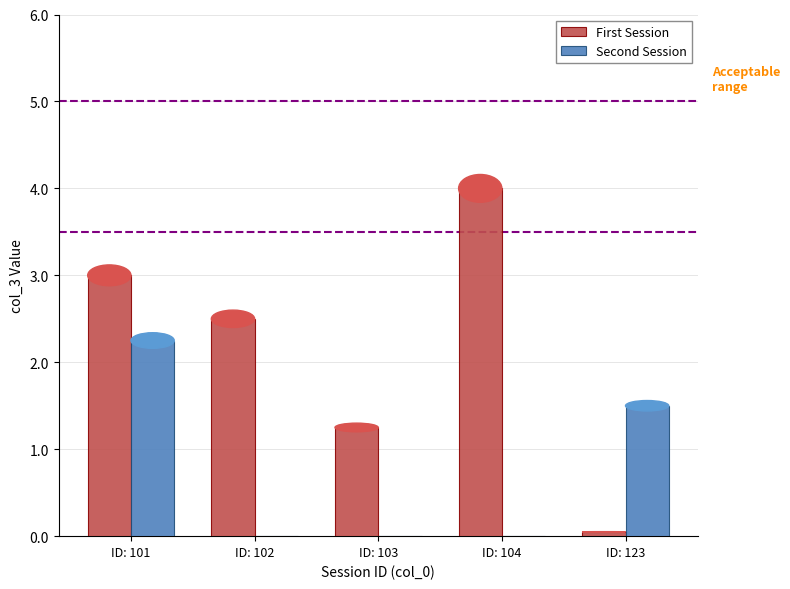

Where does the First Session series first go above 2?

ID: 101